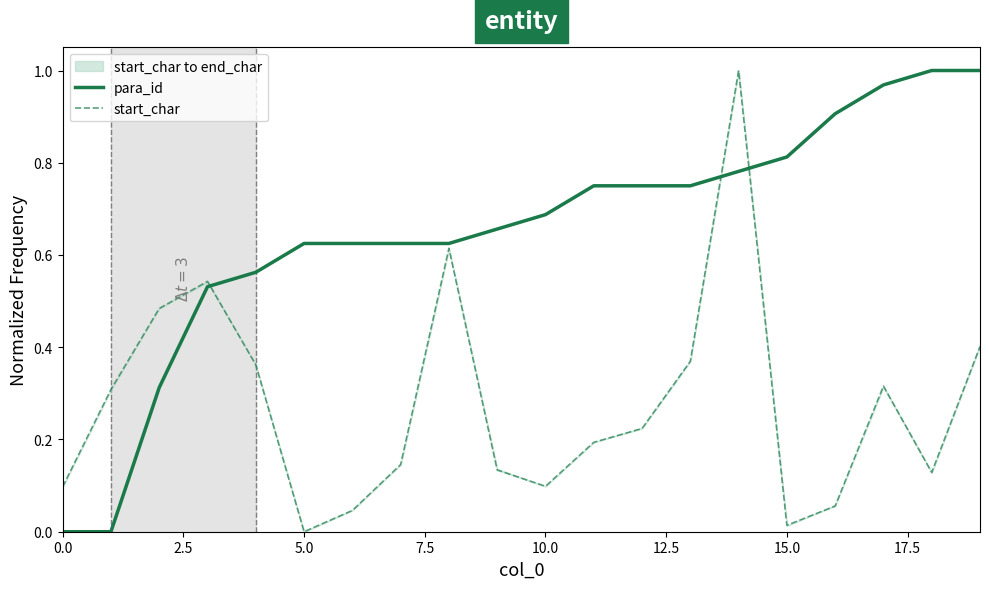

Reading left to right, what are all the values shown in this chart?

para_id: 0.0	0.0	0.3	0.5	0.6	0.6	0.6	0.6	0.6	0.7	0.7	0.8	0.8	0.8	0.8	0.8	0.9	1.0	1.0	1.0
start_char: 0.1	0.3	0.5	0.5	0.4	0.0	0.0	0.1	0.6	0.1	0.1	0.2	0.2	0.4	1.0	0.0	0.1	0.3	0.1	0.4